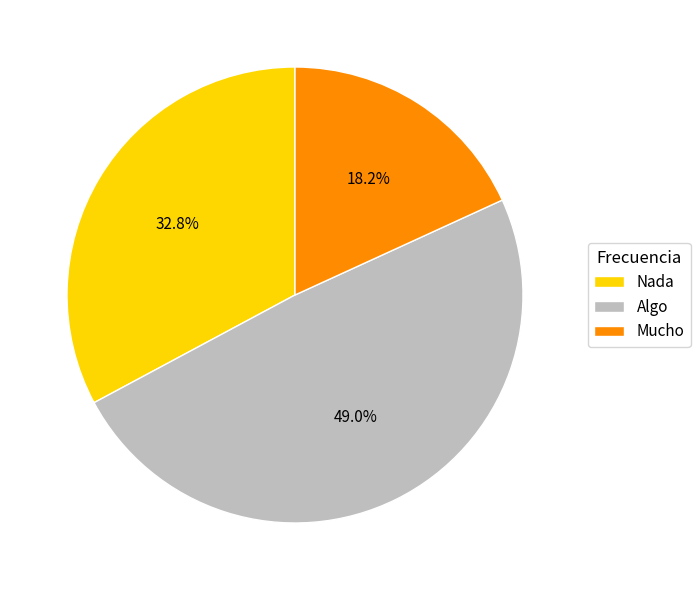

To the nearest percent, what is the average slice percentage?

33%